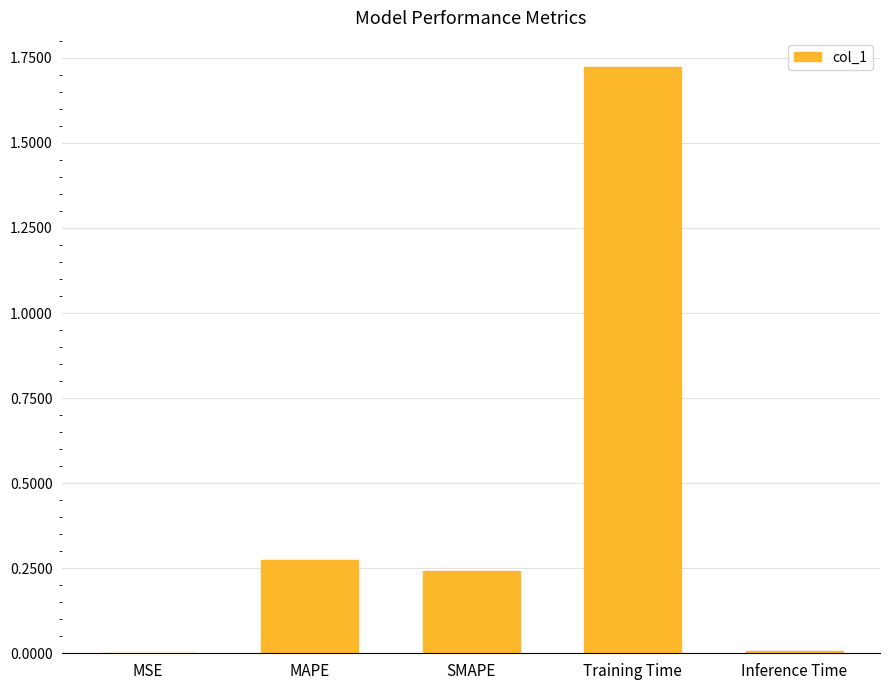

The value at SMAPE is 0.1. True or false?

False